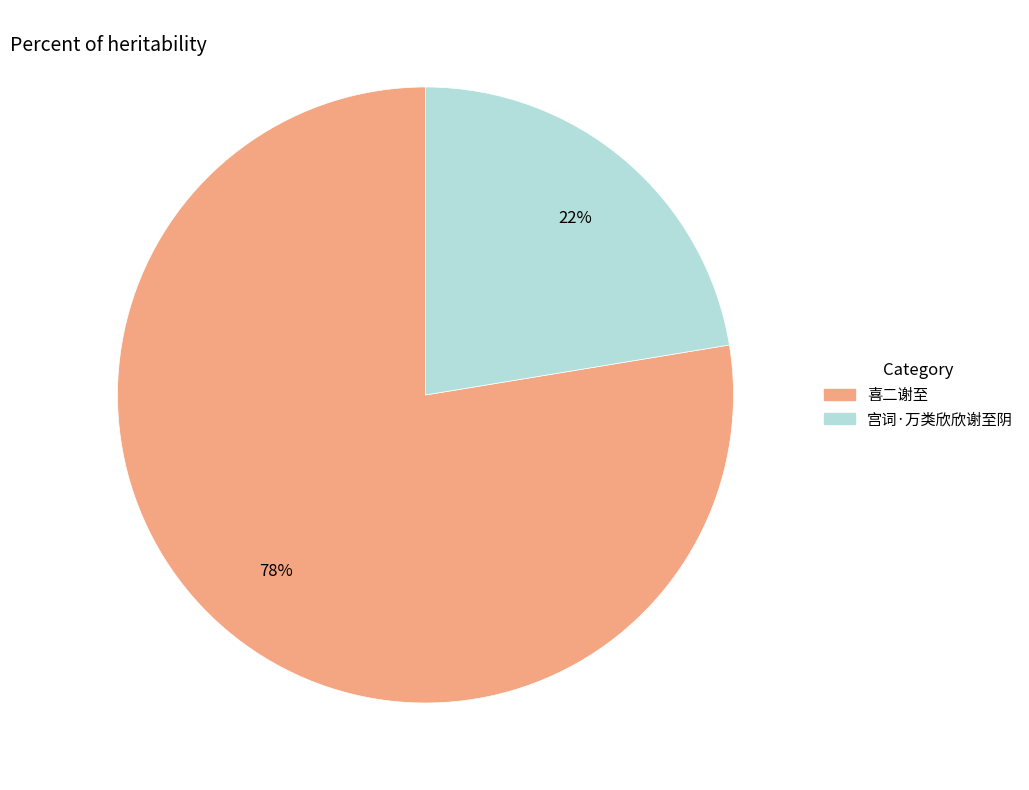

What is the ratio of the value at 宫词·万类欣欣谢至阴 to the value at 喜二谢至?

0.3